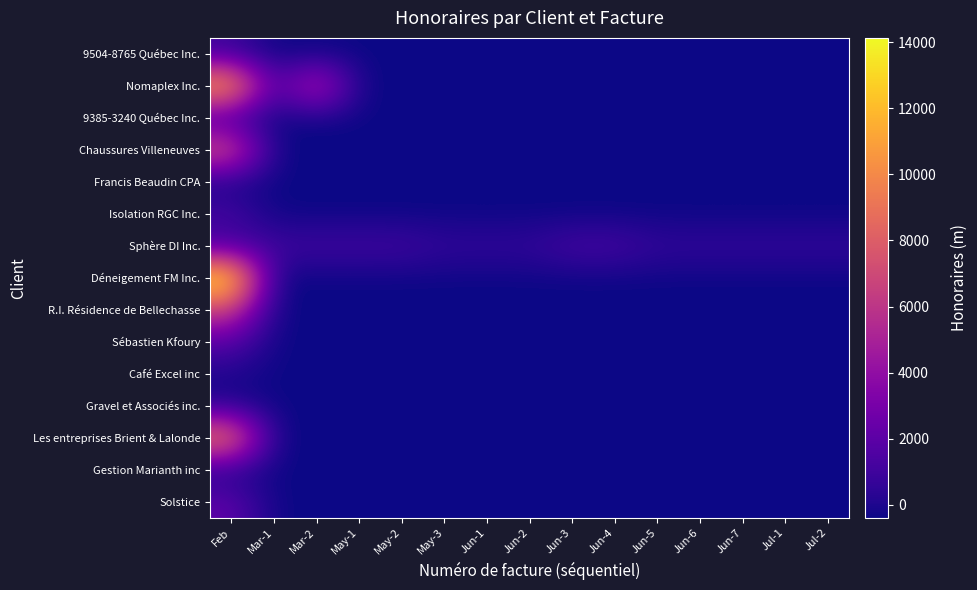

Between Jun-7 and Jun-6, which is larger?

Jun-7